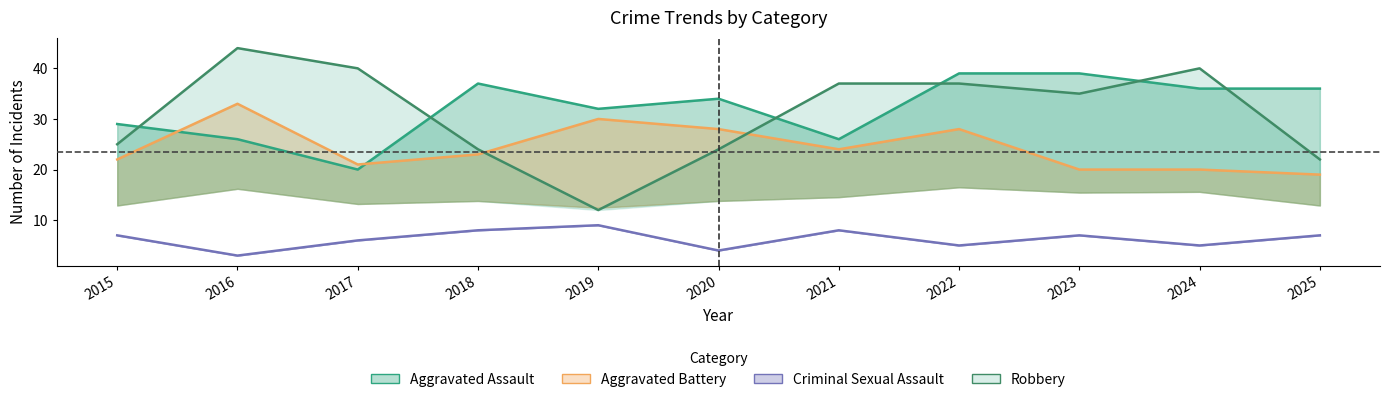

How many times do Aggravated Assault and Aggravated Battery cross each other?

2